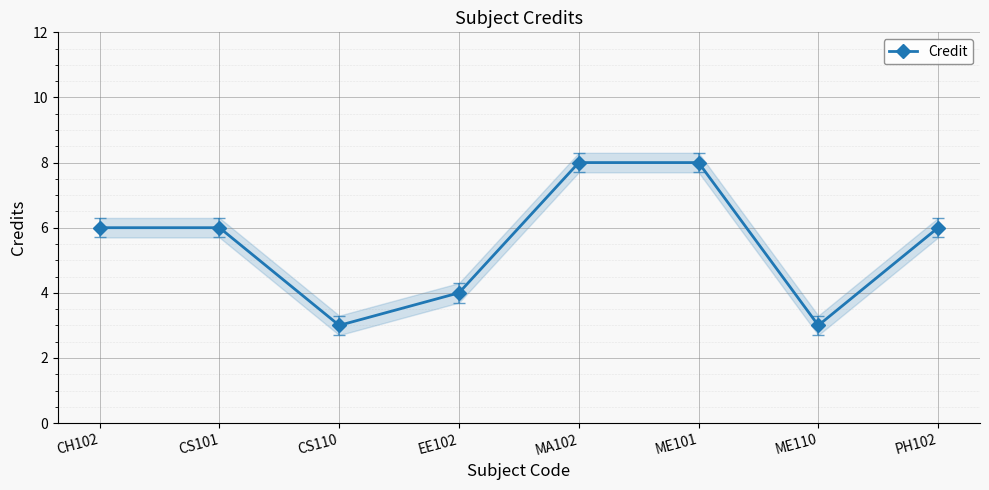

What is the average value?

6